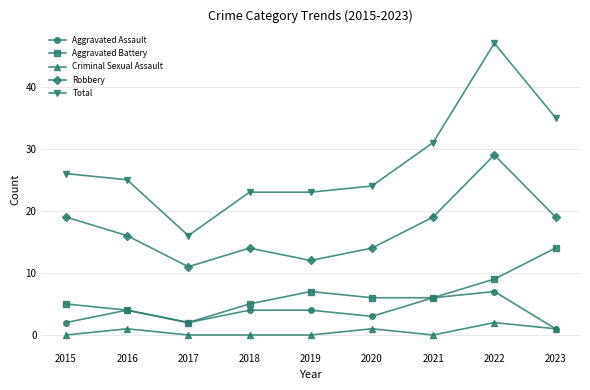

Which series changed the most between 2020 and 2023?

Total